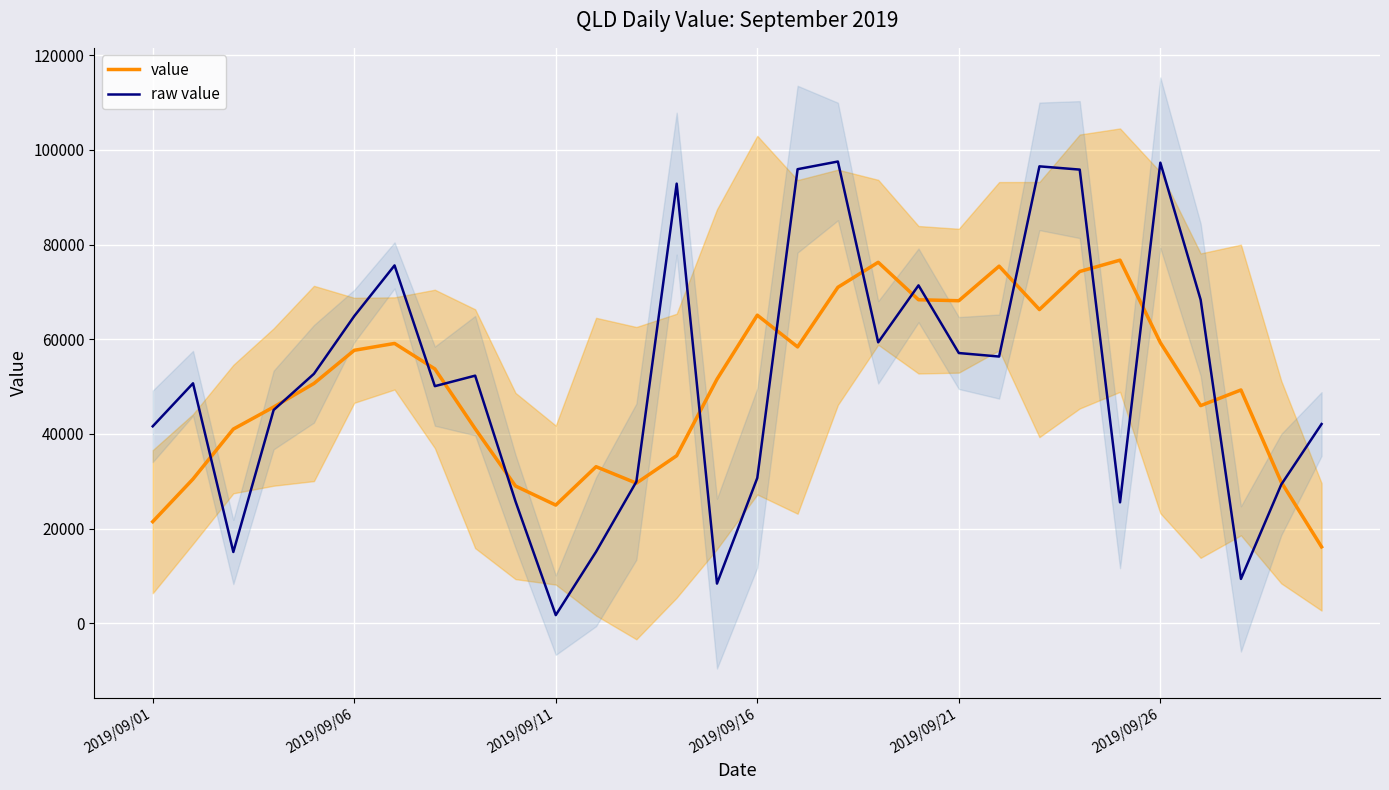

Where is the first local maximum for value?

6